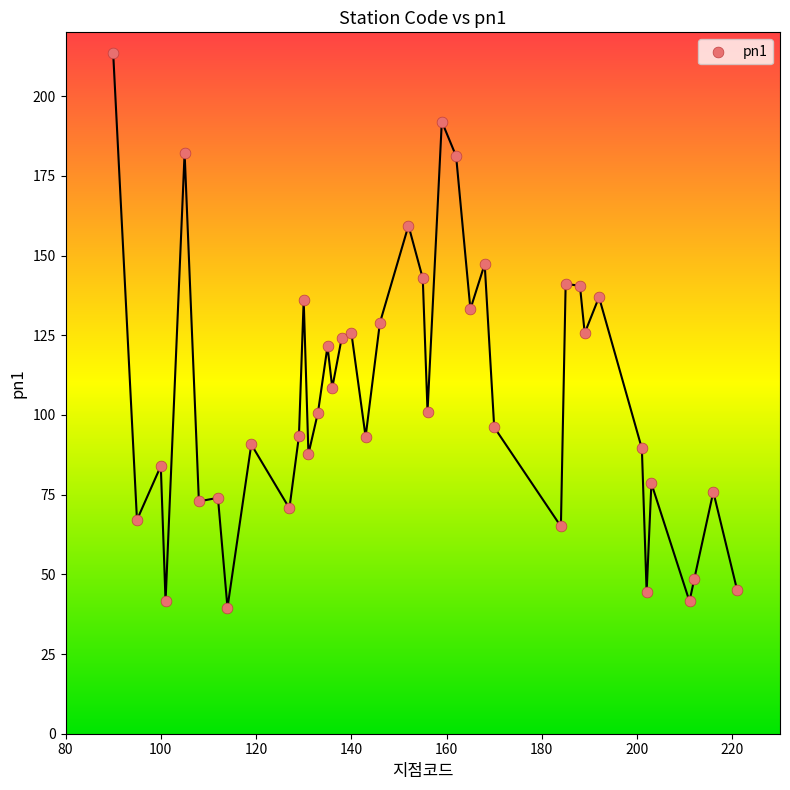

What is the range of X values (max minus min)?

131.0